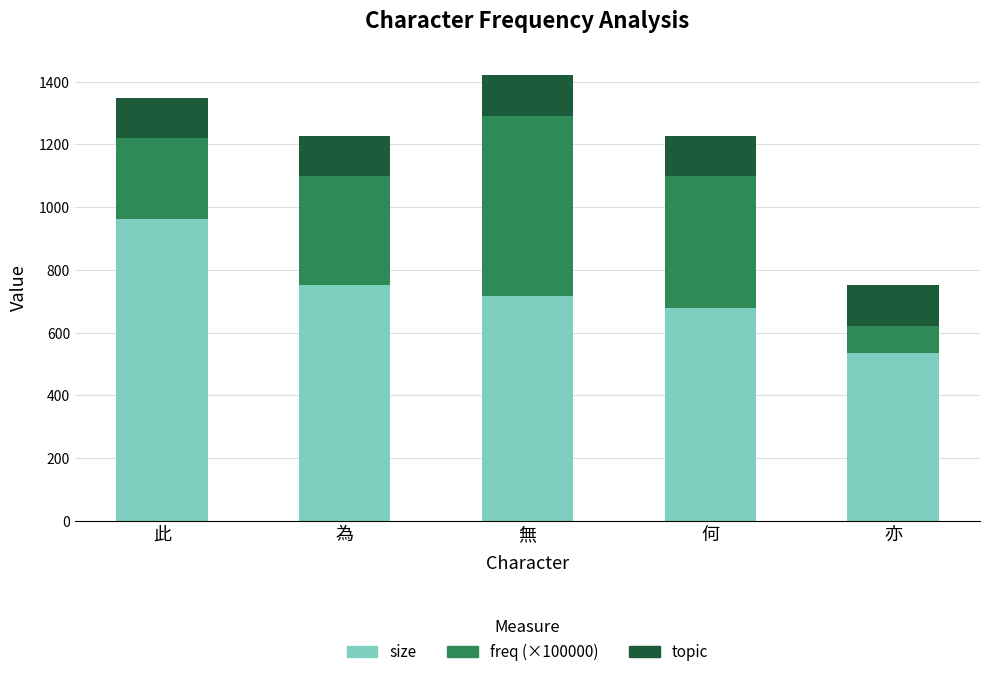

What is the difference between the maximum and minimum values in the size series?

425.0